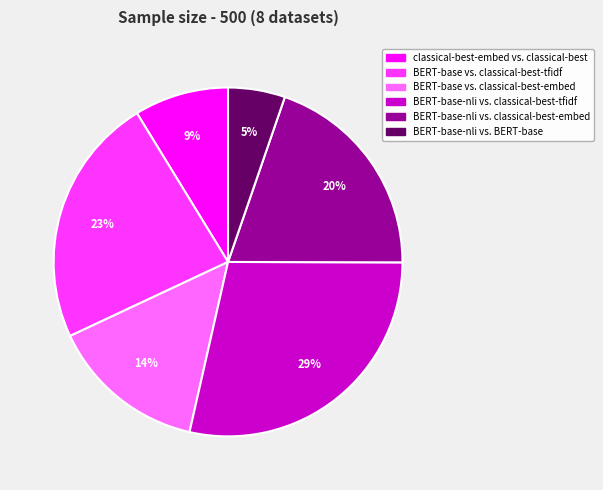

What percentage is the BERT-base vs. classical-best-tfidf slice, to the nearest percent?

23%